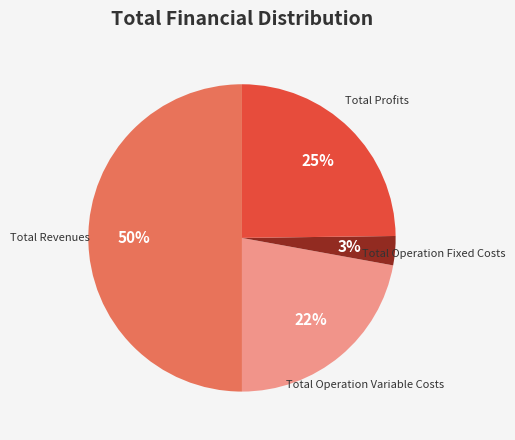

How many segments does this pie chart have?

4